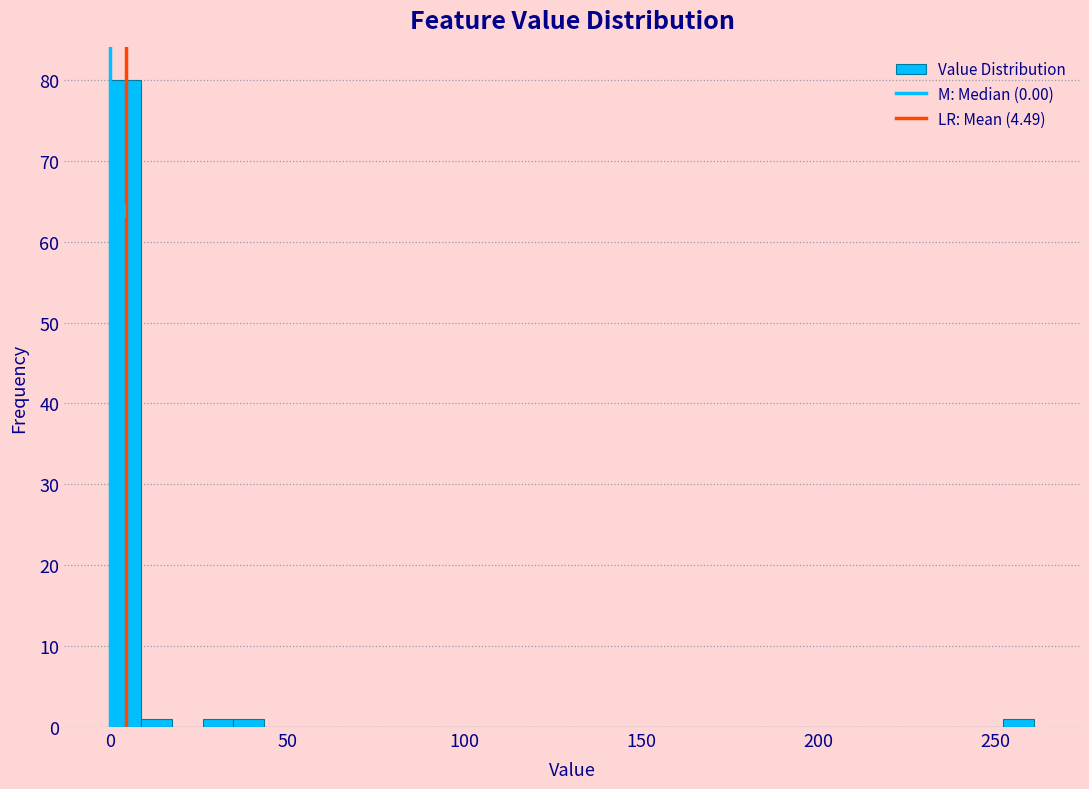

Around what value on the x-axis is the tallest bar? Give the approximate position of its centre, as read against the axis.

5